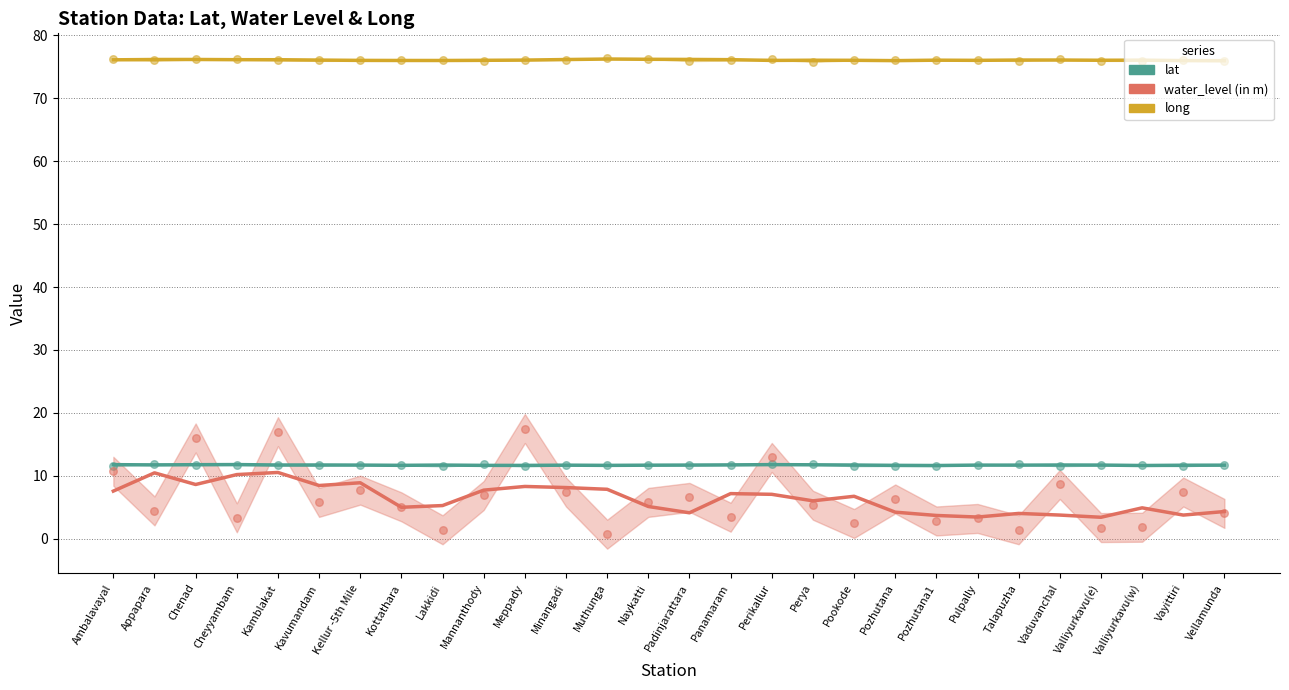

At how many categories does at least one series exceed 20?

28